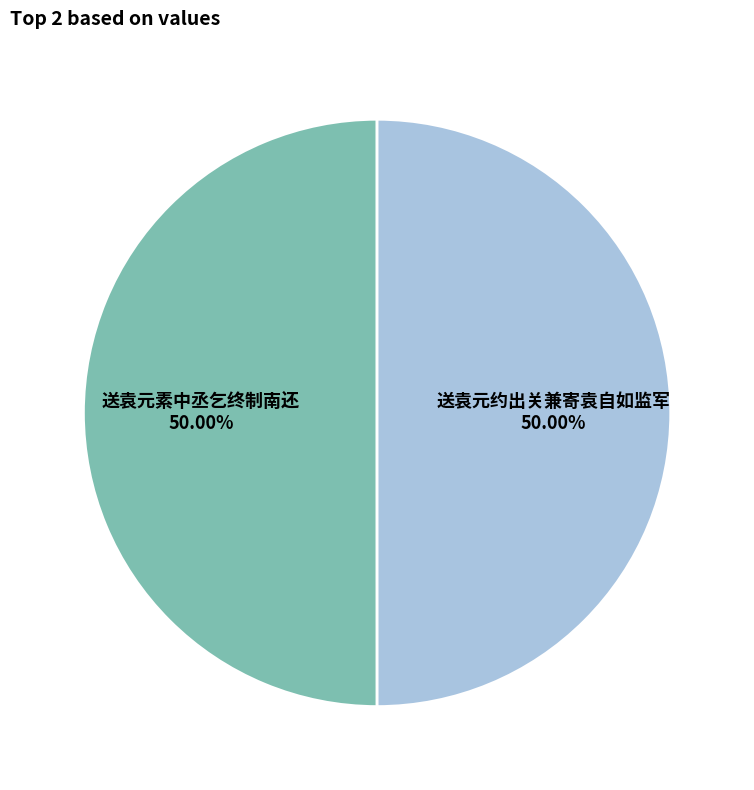

Is it true that 送袁元素中丞乞终制南还 is 50% of the pie?

True